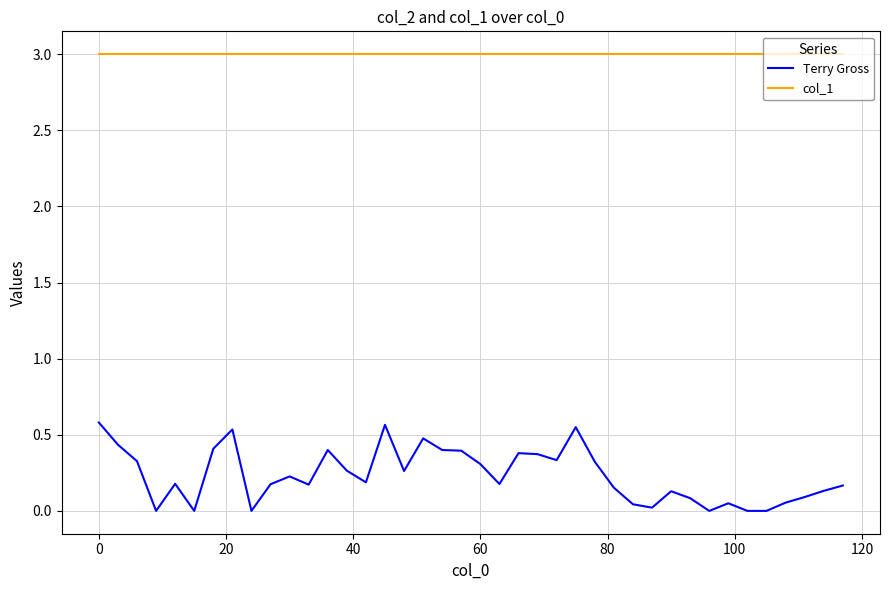

List the series in order of their overall mean, highest first.

col_1, Terry Gross